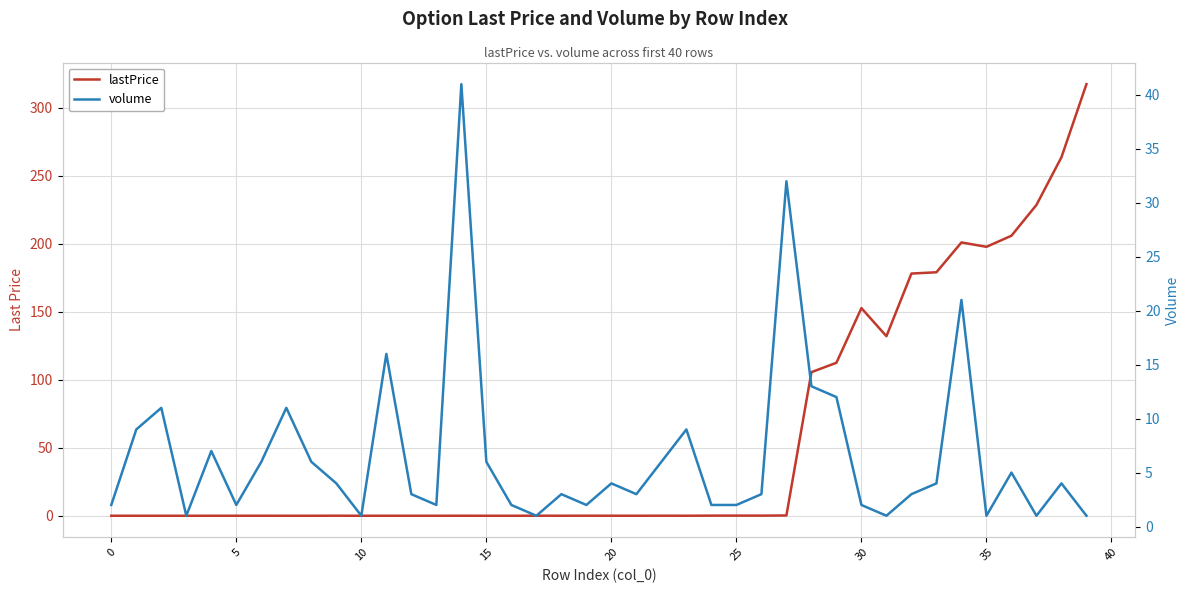

Which series has the largest range (max minus min)?

lastPrice